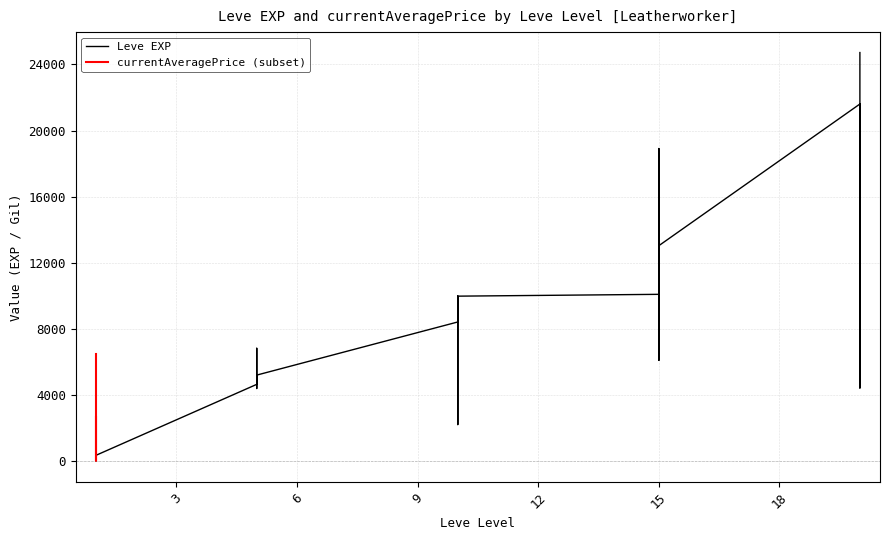

At which label does the data first exceed 6840?

10